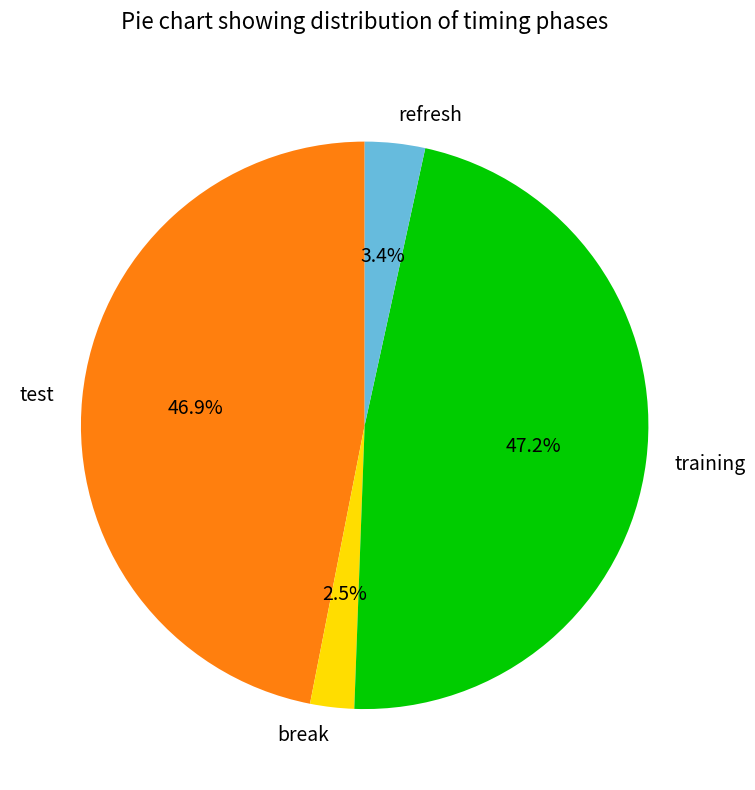

How many segments does this pie chart have?

4